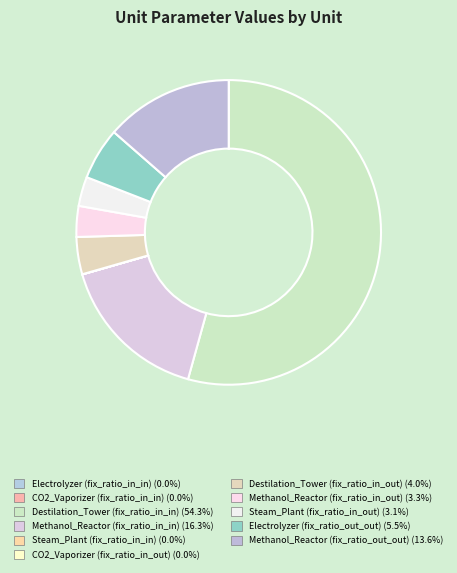

What is the majority slice?

Destilation_Tower (fix_ratio_in_in)